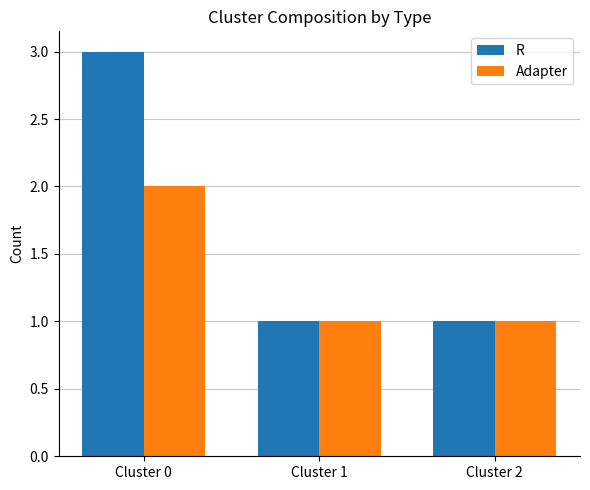

What are all the series names shown in the legend?

R, Adapter